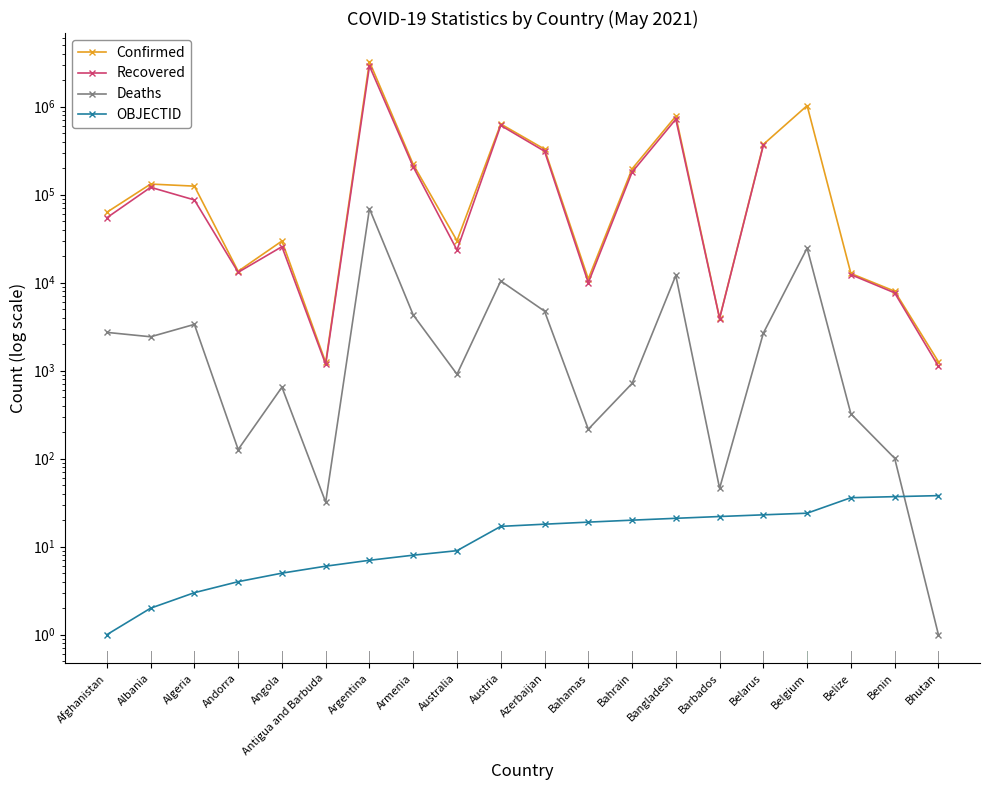

Is the value of Confirmed at Barbados greater than the value of OBJECTID at Algeria?

Yes